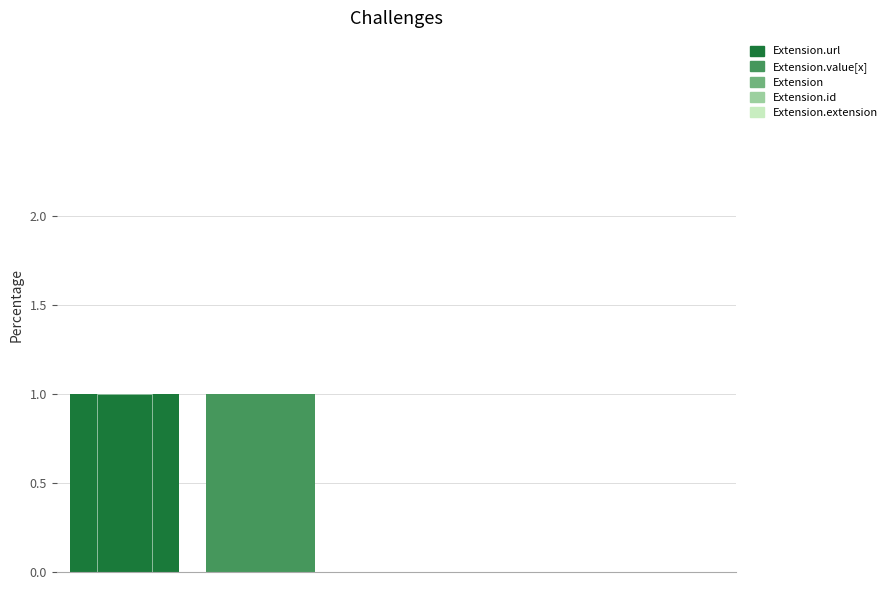

True or false: the data shows -1 at Extension.

False